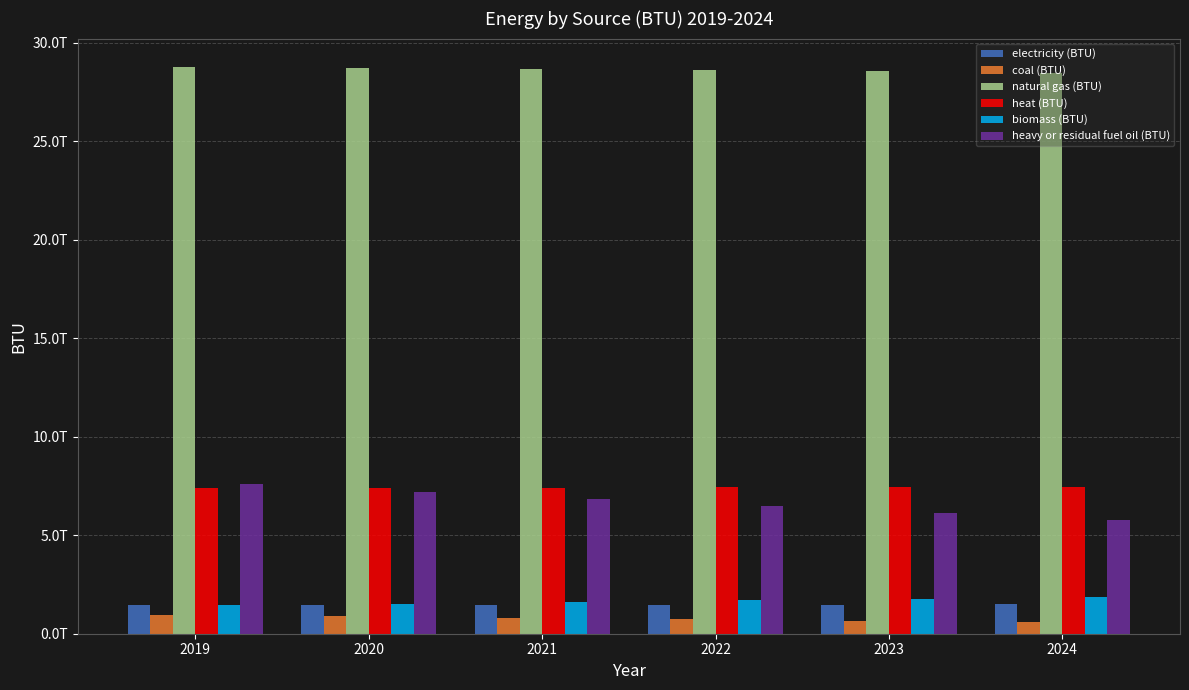

Rank the series at 2019 from lowest to highest value.

coal (BTU), electricity (BTU), biomass (BTU), heat (BTU), heavy or residual fuel oil (BTU), natural gas (BTU)